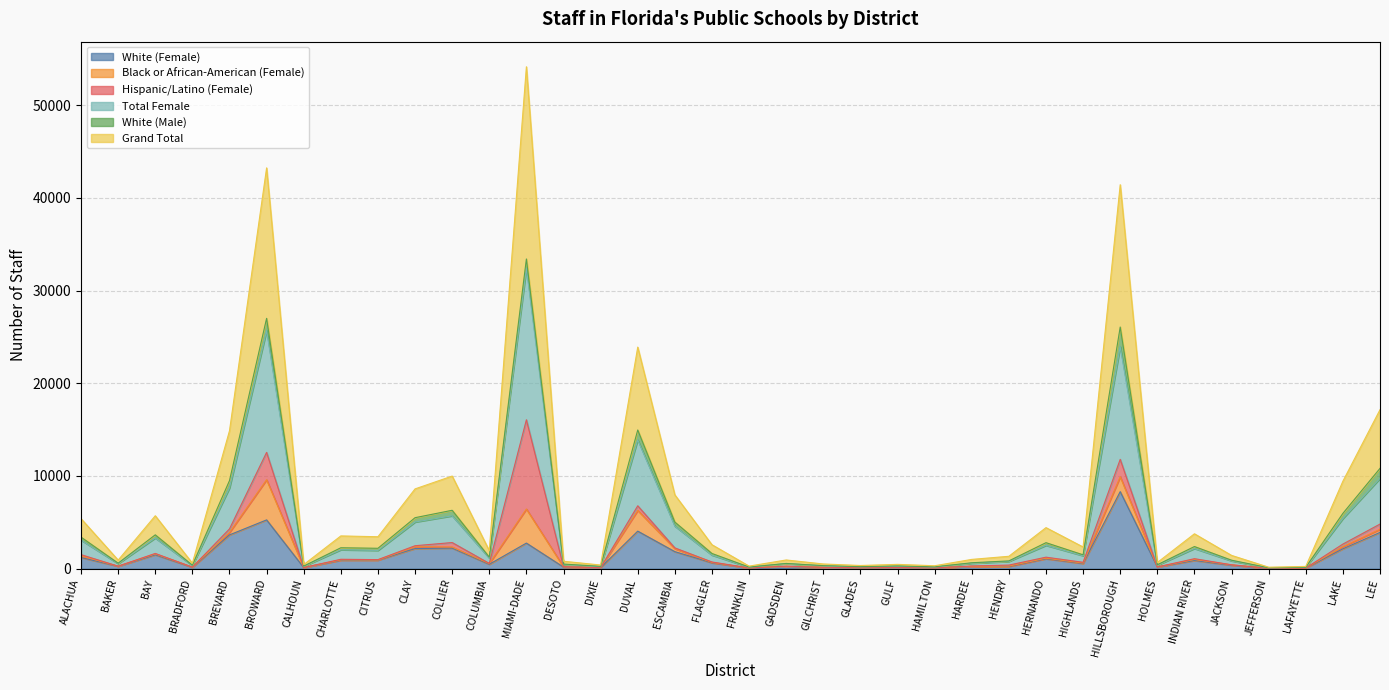

Where does the White (Female) series first go above 563?

ALACHUA